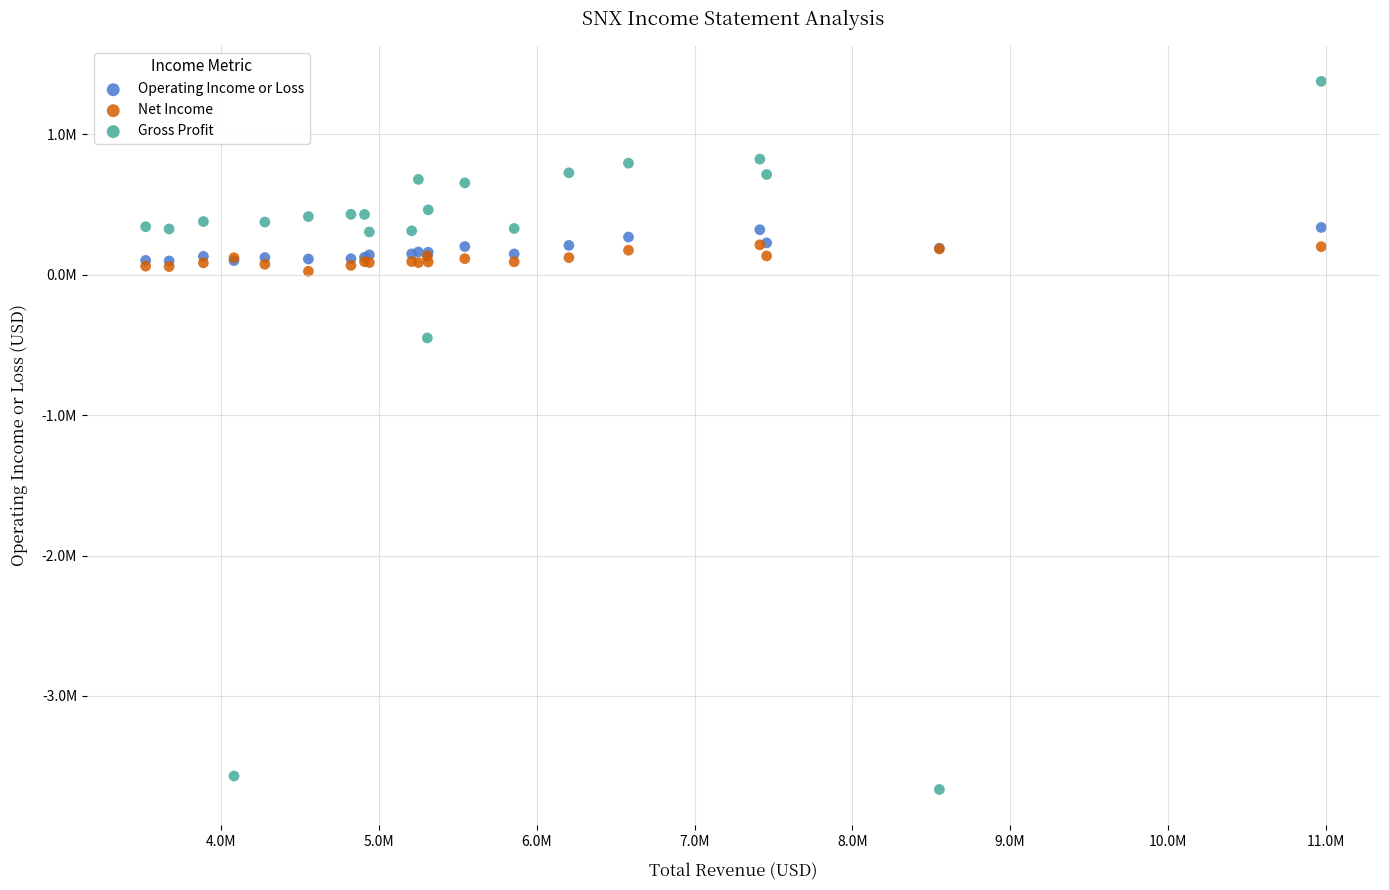

What are all the series names shown in the legend?

Operating Income or Loss, Net Income, Gross Profit